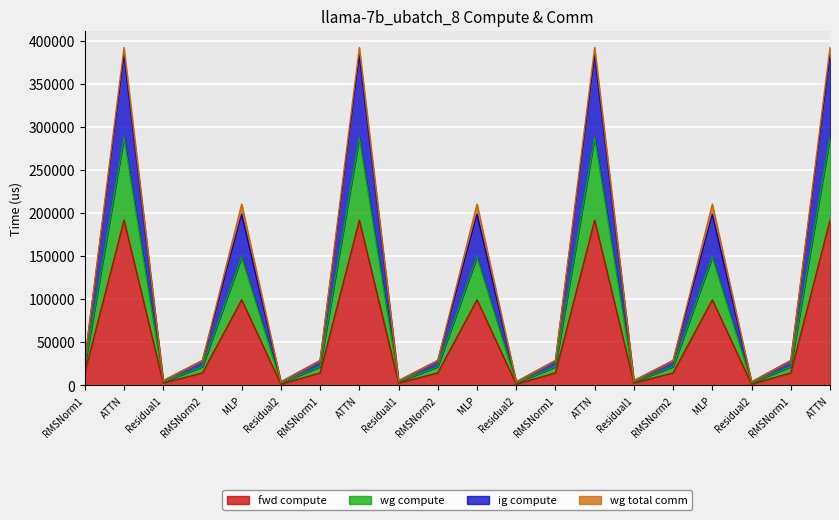

True or false: fwd compute and ig compute intersect in this chart.

False